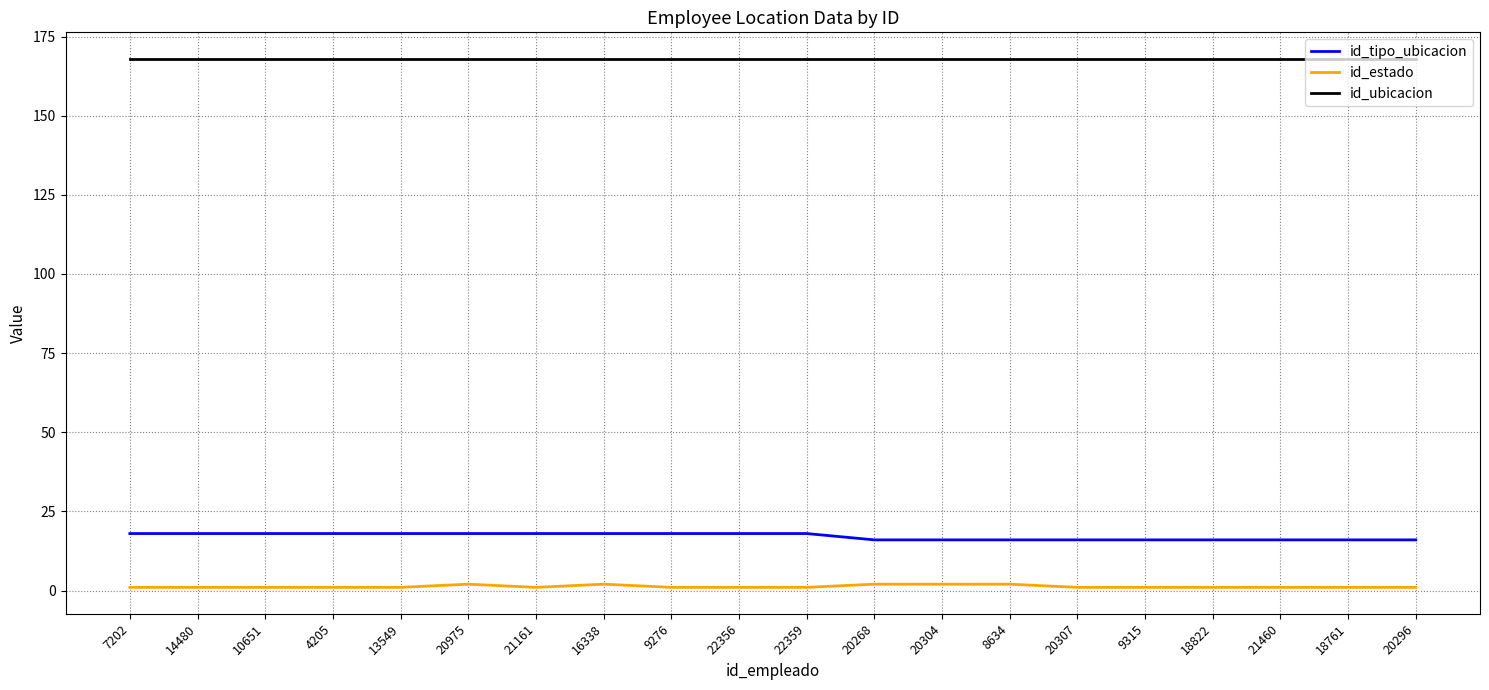

The value of id_ubicacion at 10651 is 168. True or false?

True